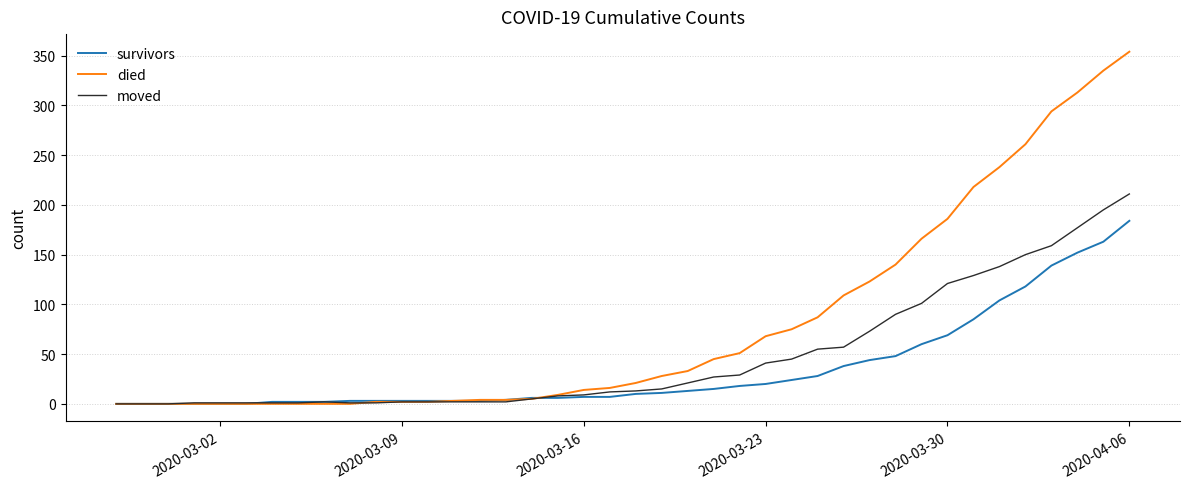

What is the greatest value displayed?

354